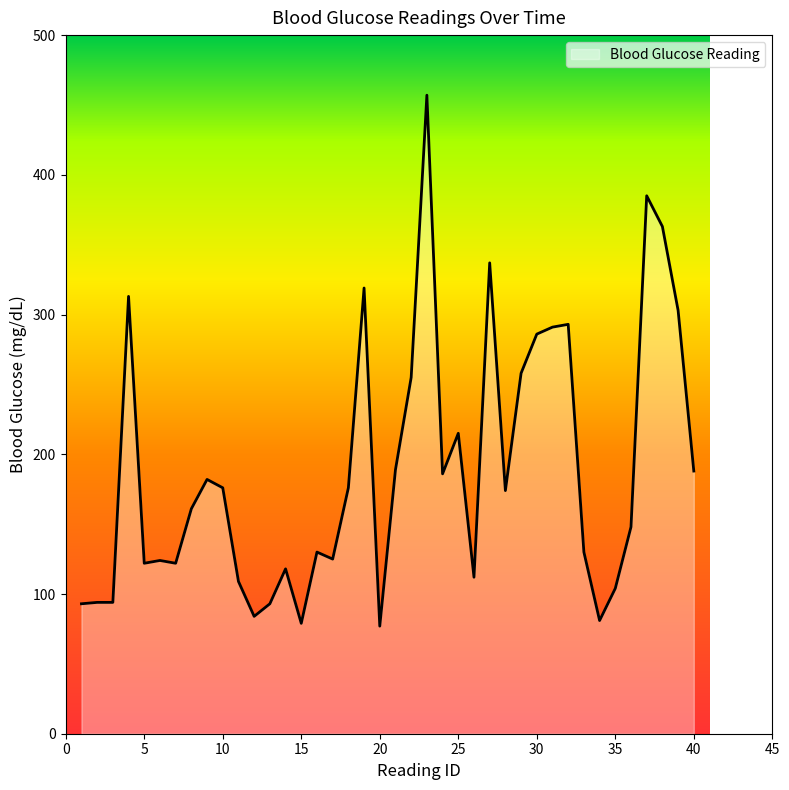

True or false: the data has more than 1 interior local peaks.

True